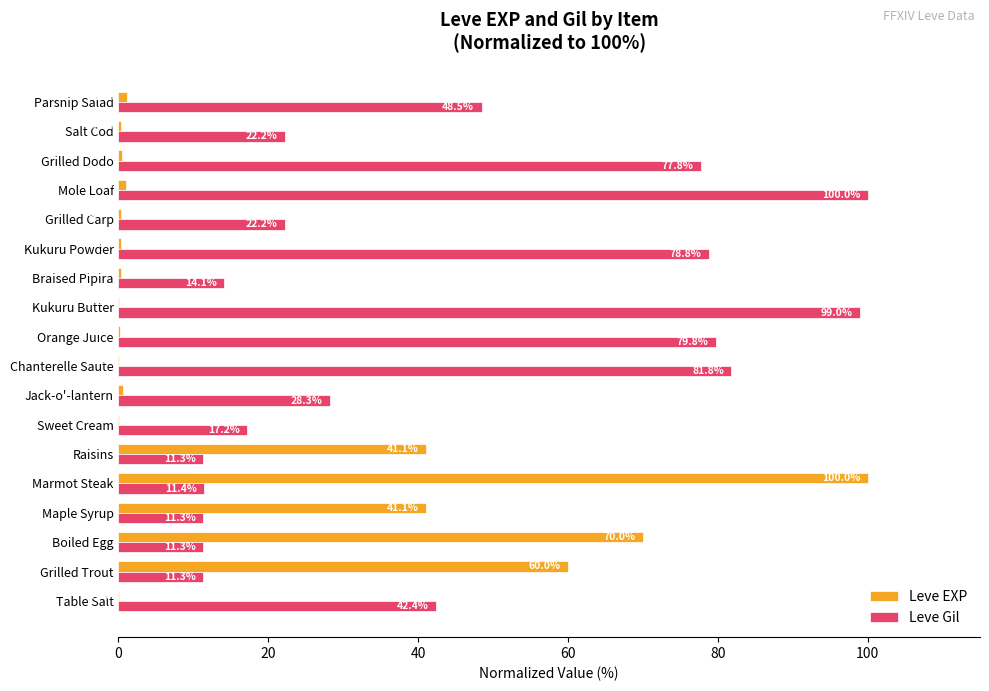

Which series changed the most between Sweet Cream and Mole Loaf?

Leve Gil